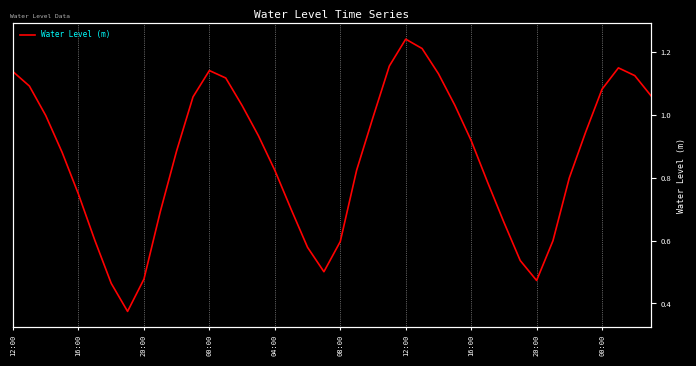

What is the minimum value shown in the chart?

0.4